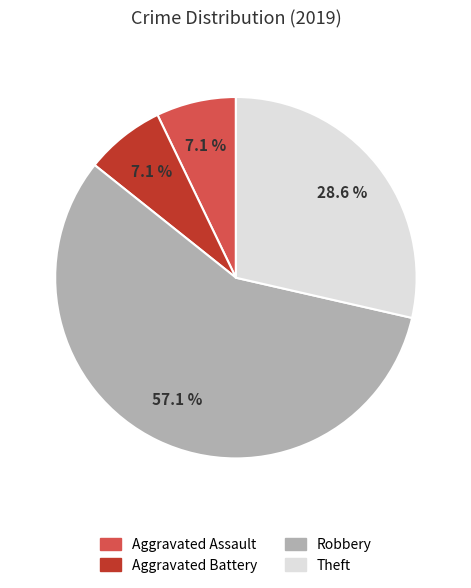

How many slices are in this pie chart?

4